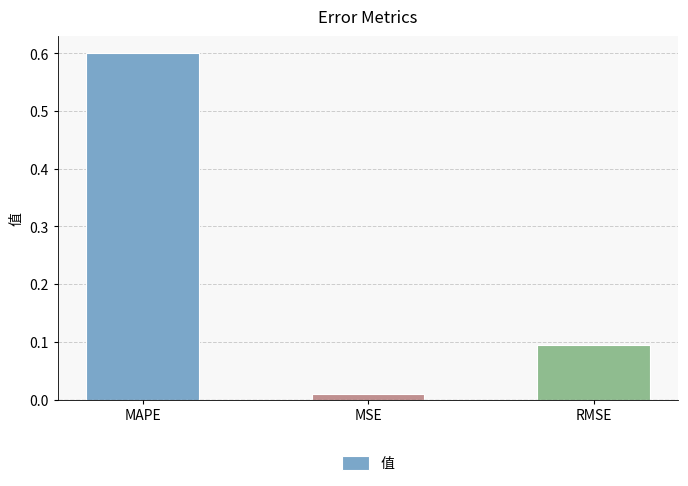

Which has a higher value, RMSE or MSE?

RMSE